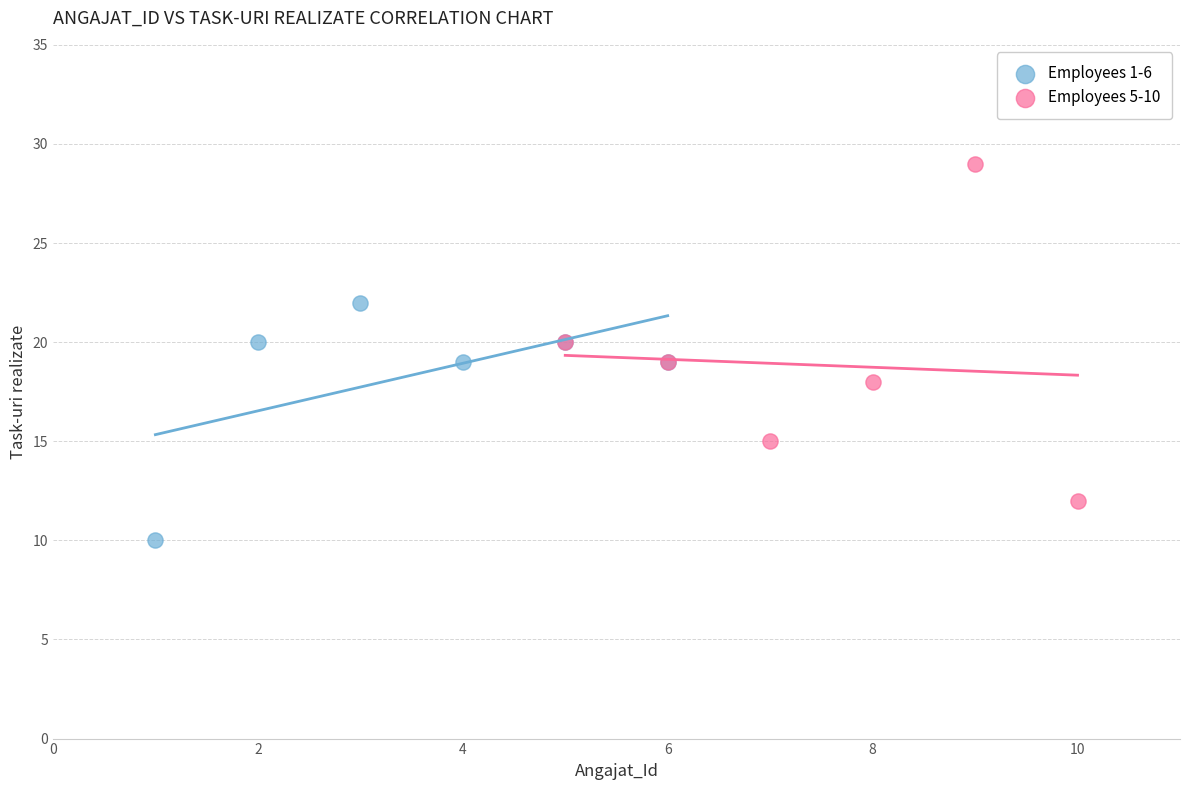

Which series reaches the maximum Y coordinate?

Employees 5-10